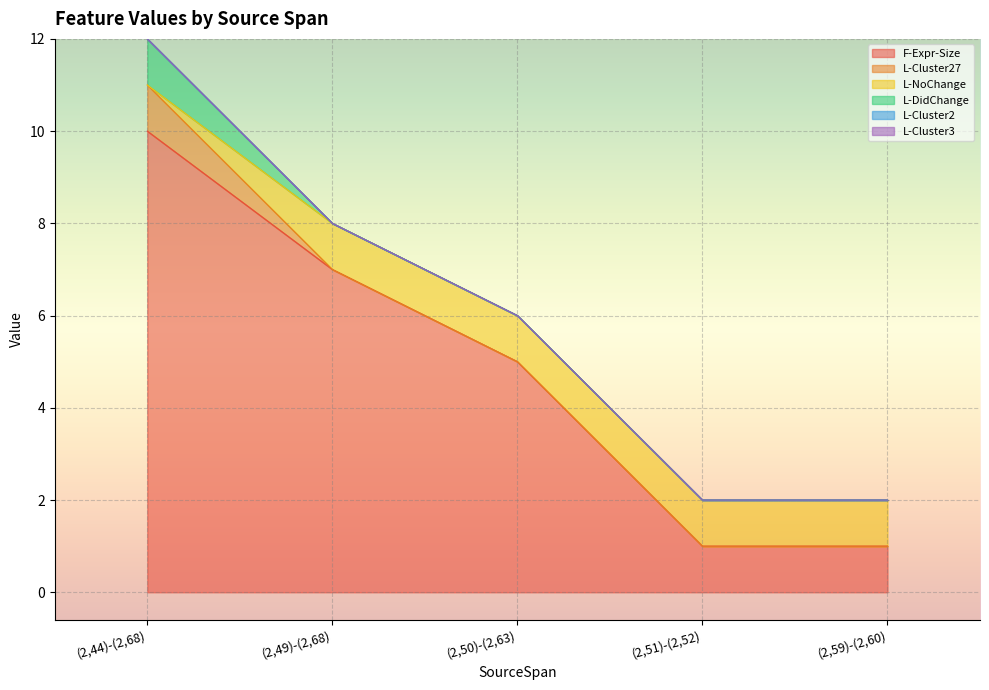

What position from the right is (2,59)-(2,60)?

1